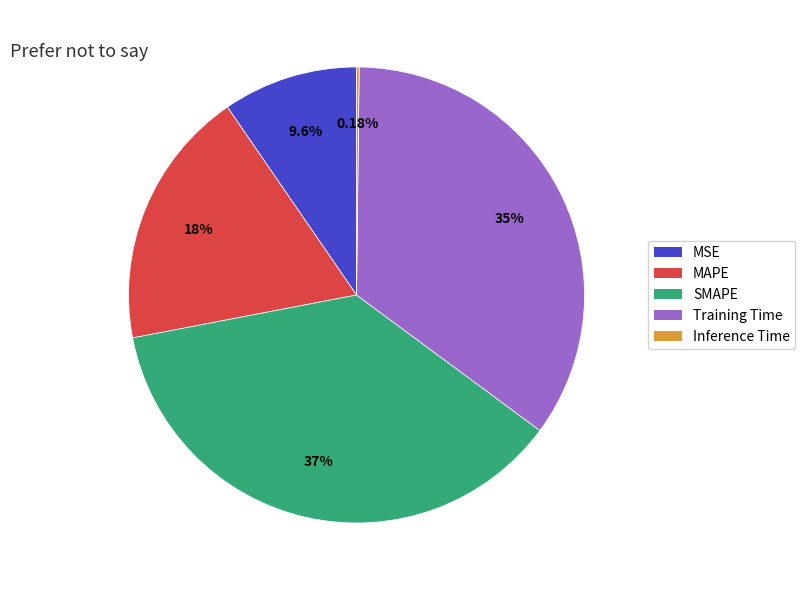

What is the ratio of the value at SMAPE to the value at Training Time?

1.1